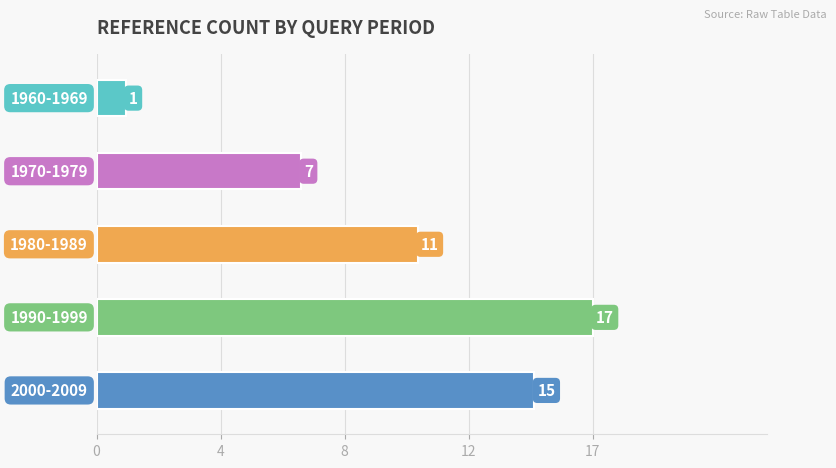

How many series are shown in this chart?

1